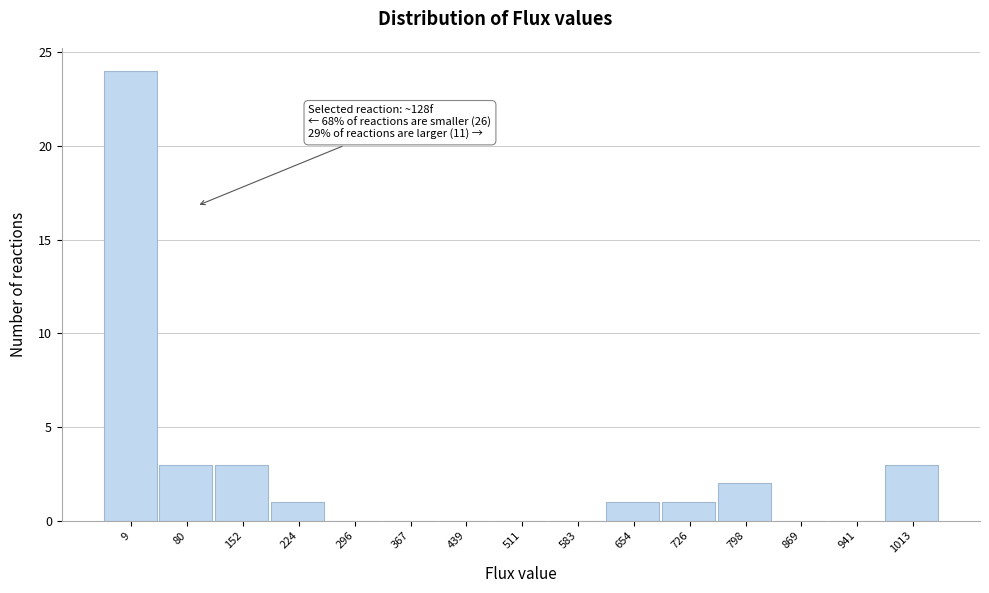

Reading right to left, transcribe all the data shown in this chart.

1013=3	941=0	869=0	798=2	726=1	654=1	583=0	511=0	439=0	367=0	296=0	224=1	152=3	80=3	9=24